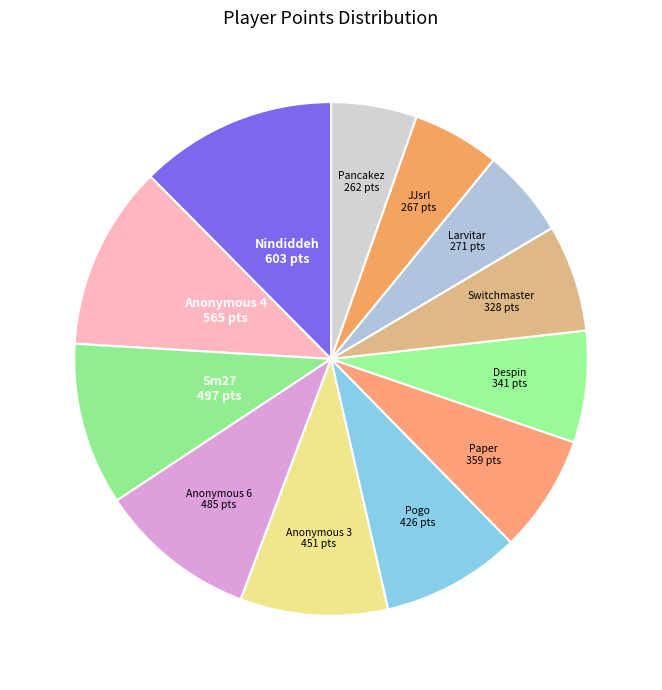

How many segments does this pie chart have?

12